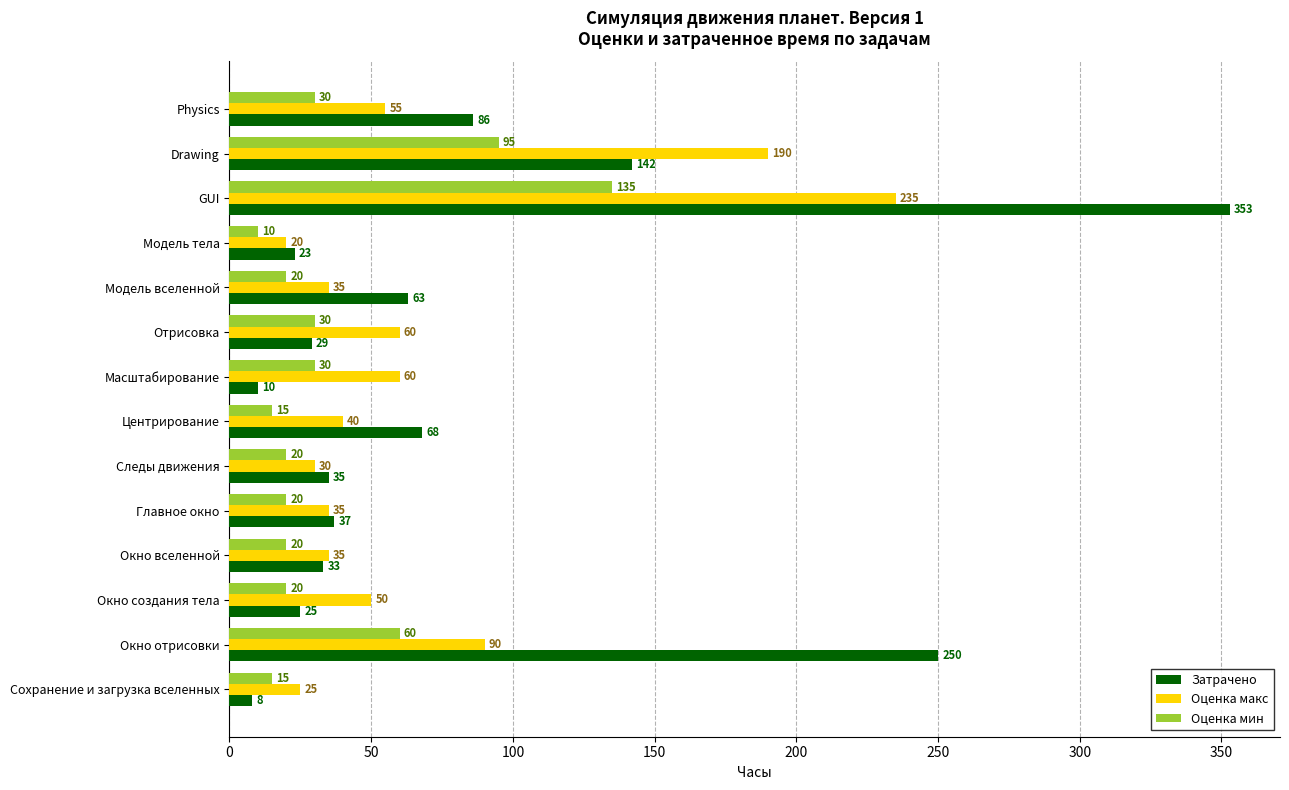

At which category is the sum across all series the highest?

GUI